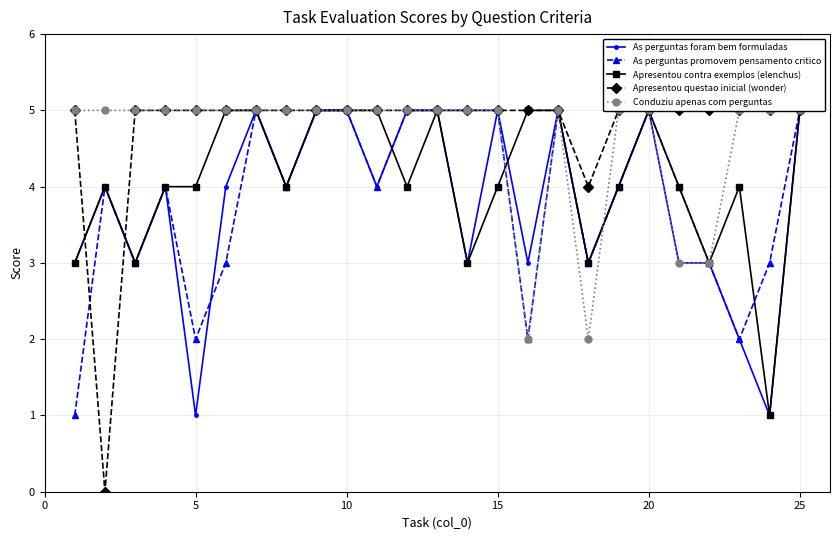

The value of Apresentou questao inicial (wonder) at 20 is 5. True or false?

True